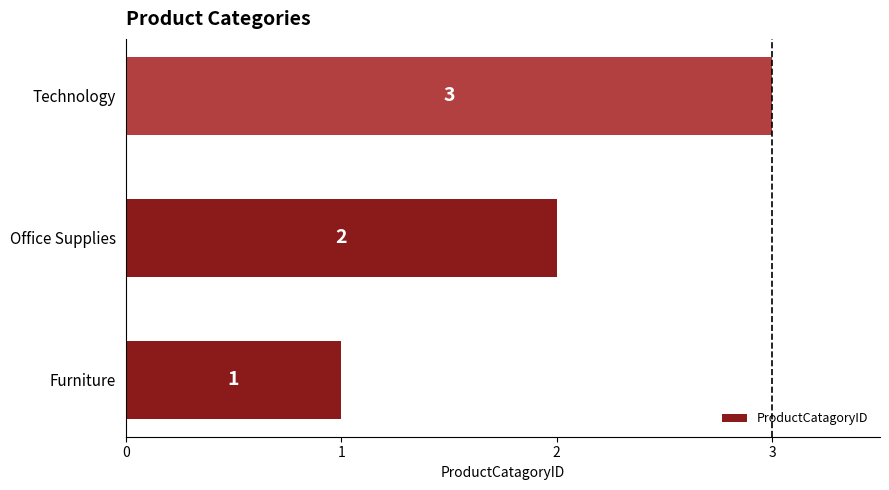

List the labels in order of value, largest first.

Technology, Office Supplies, Furniture